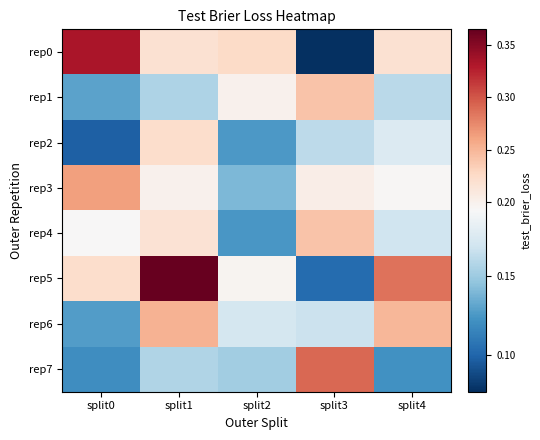

What is the smallest value displayed?

0.1